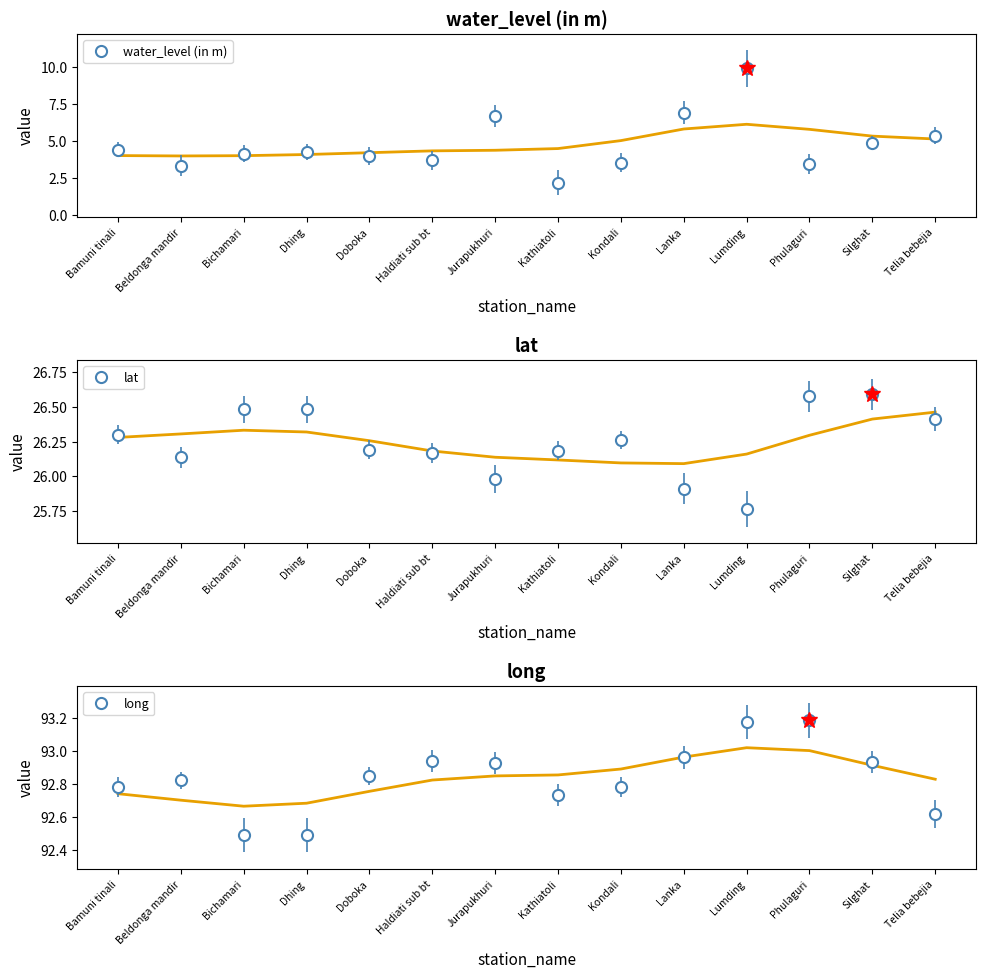

True or false: lat has more than 0 points higher than both neighbors.

True